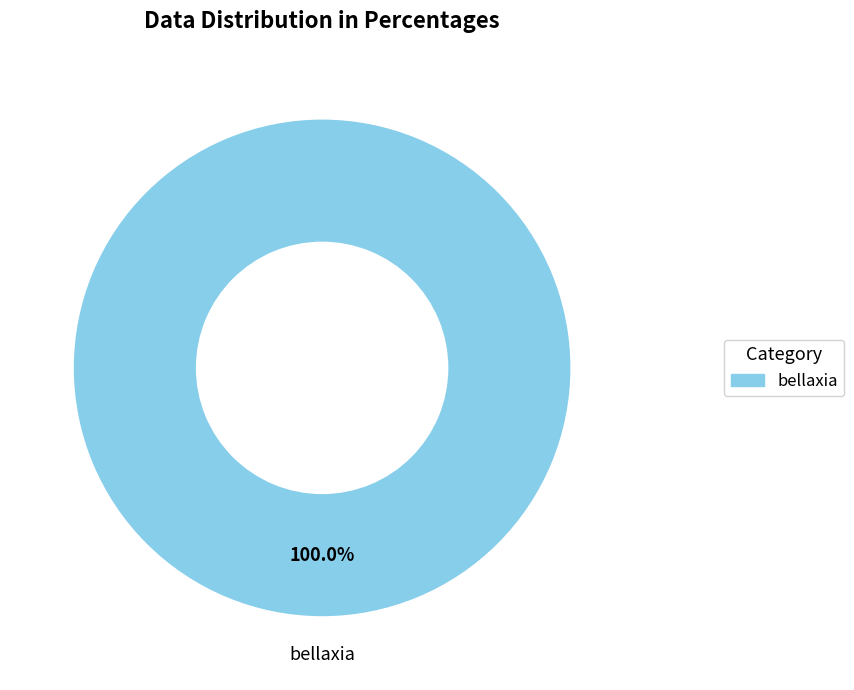

Does any single category account for the majority?

Yes